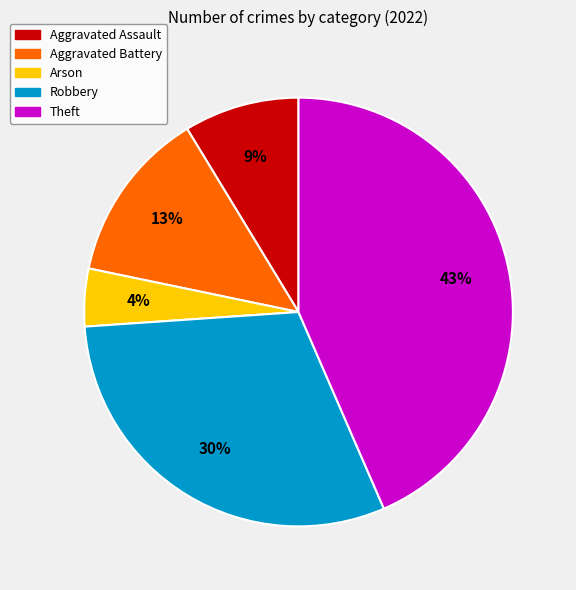

Does Robbery represent more than half of the total?

No